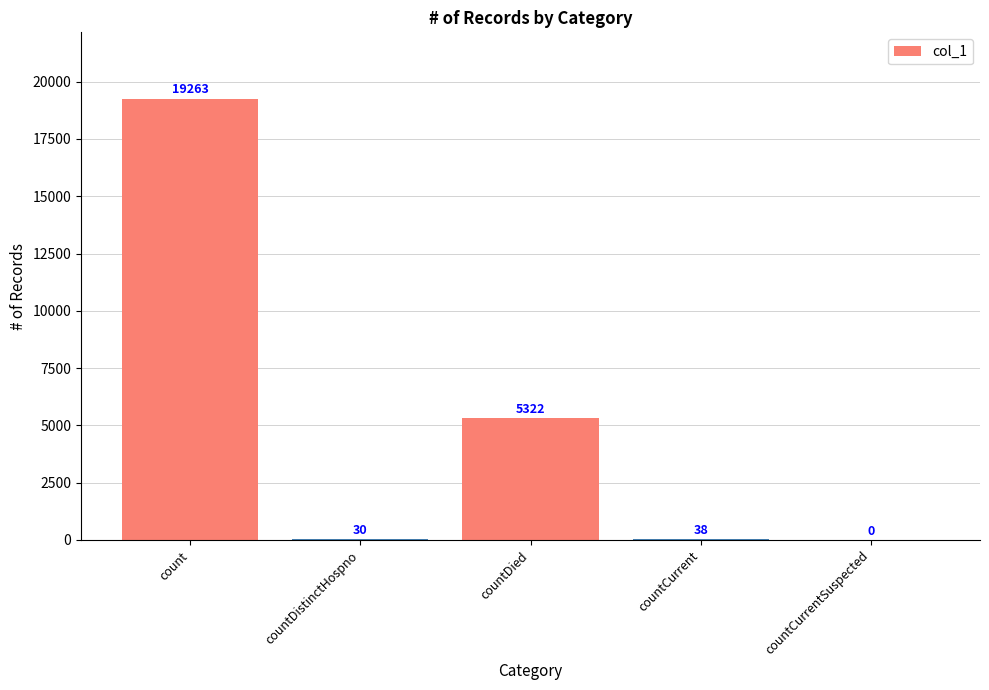

What is the maximum value shown in the chart?

19263